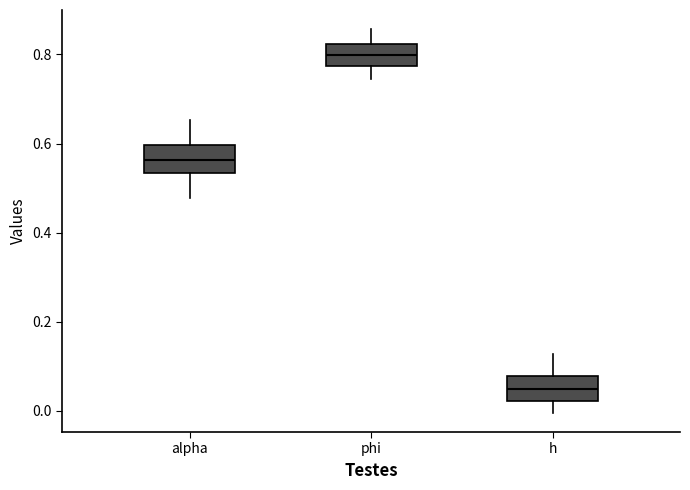

Reading left to right, transcribe this box plot: for each box, give where its median line is, the range the box spans, and where its two whiskers end, as read against the y-axis. The values are not printed on the chart, so give them approximately, as read against the axis.

alpha: median 0.56, box 0.54 to 0.60, whiskers 0.48 to 0.66
phi: median 0.80, box 0.78 to 0.82, whiskers 0.74 to 0.86
h: median 0.04, box 0.02 to 0.08, whiskers 0.00 to 0.12